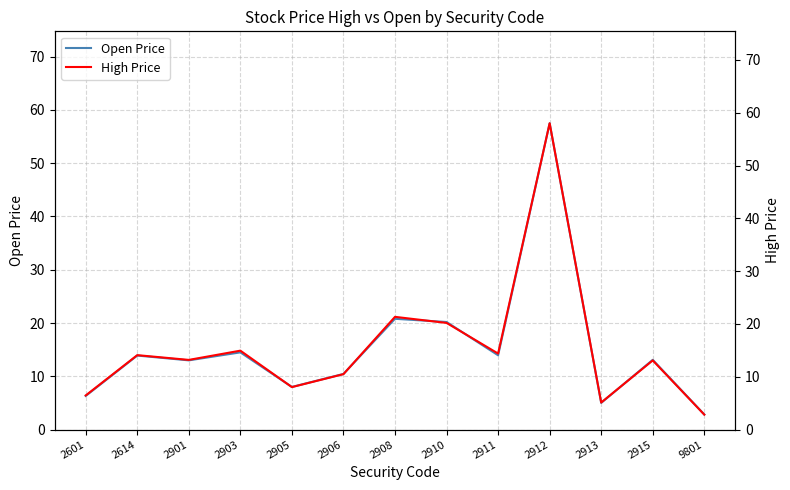

Which series has the widest spread of values?

High Price